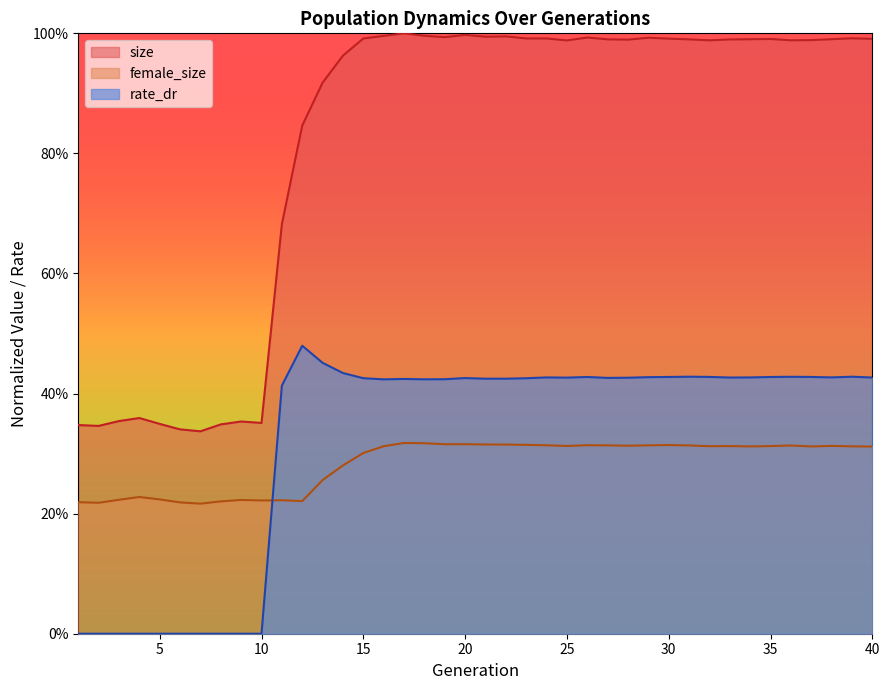

Reading left to right, list all the values displayed in this chart.

size: 0.3	0.3	0.4	0.4	0.3	0.3	0.3	0.3	0.4	0.4	0.7	0.8	0.9	1.0	1.0	1.0	1.0	1.0	1.0	1.0	1.0	1.0	1.0	1.0	1.0	1.0	1.0	1.0	1.0	1.0	1.0	1.0	1.0	1.0	1.0	1.0	1.0	1.0	1.0	1.0
female_size: 0.2	0.2	0.2	0.2	0.2	0.2	0.2	0.2	0.2	0.2	0.2	0.2	0.3	0.3	0.3	0.3	0.3	0.3	0.3	0.3	0.3	0.3	0.3	0.3	0.3	0.3	0.3	0.3	0.3	0.3	0.3	0.3	0.3	0.3	0.3	0.3	0.3	0.3	0.3	0.3
rate_dr: 0.0	0.0	0.0	0.0	0.0	0.0	0.0	0.0	0.0	0.0	0.4	0.5	0.5	0.4	0.4	0.4	0.4	0.4	0.4	0.4	0.4	0.4	0.4	0.4	0.4	0.4	0.4	0.4	0.4	0.4	0.4	0.4	0.4	0.4	0.4	0.4	0.4	0.4	0.4	0.4